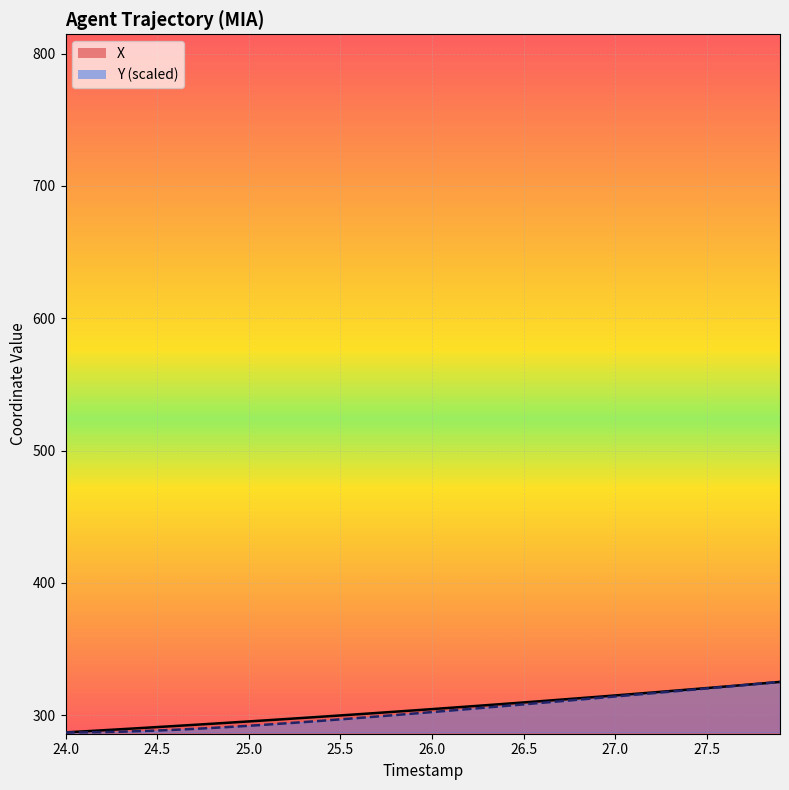

How many categories are shown in the chart?

40